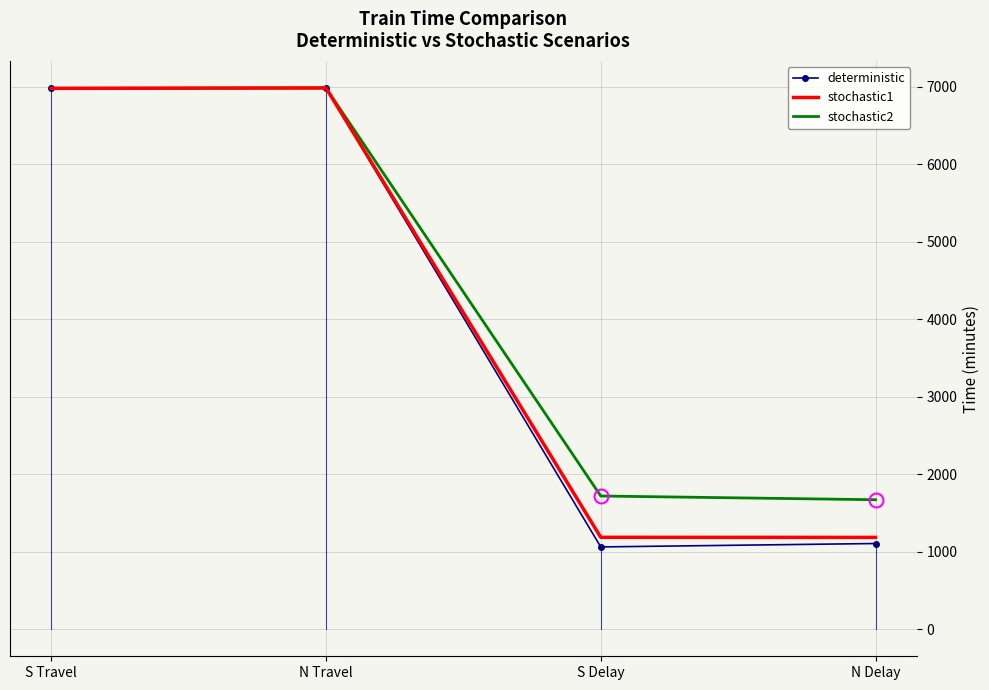

The value of deterministic at S Delay is 1643. True or false?

False